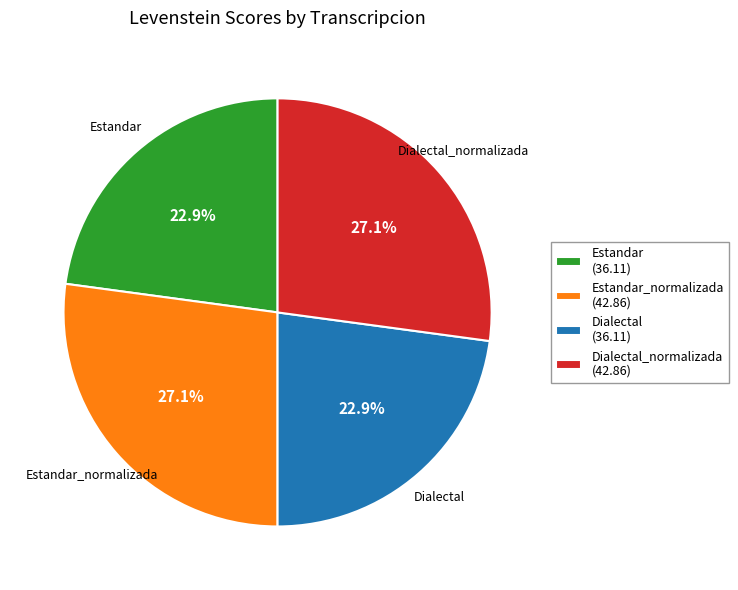

Combined, do Estandar_normalizada (42.86) and Dialectal_normalizada (42.86) account for over 50%?

Yes